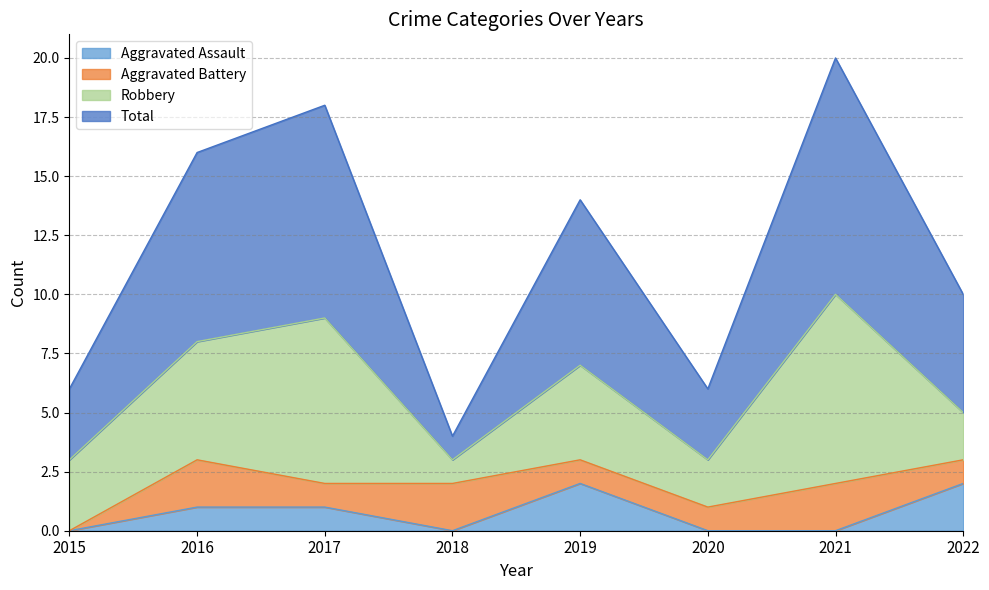

At how many categories does at least one series exceed 9?

5